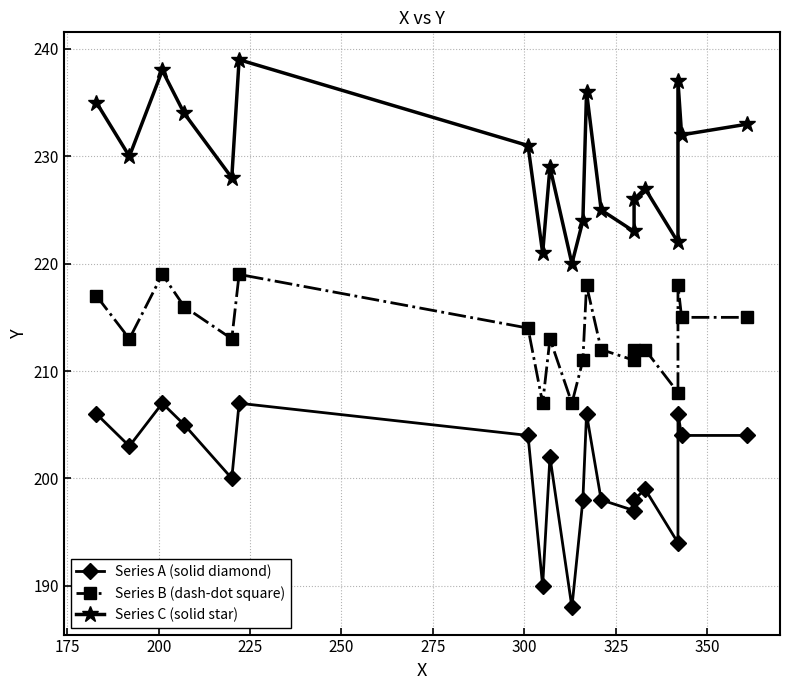

Reading left to right, transcribe all the data shown in this chart.

Series A (solid diamond): 206	203	207	205	200	207	204	190	202	188	198	206	198	197	198	199	194	206	204	204
Series B (dash-dot square): 217	213	219	216	213	219	214	207	213	207	211	218	212	211	212	212	208	218	215	215
Series C (solid star): 235	230	238	234	228	239	231	221	229	220	224	236	225	223	226	227	222	237	232	233